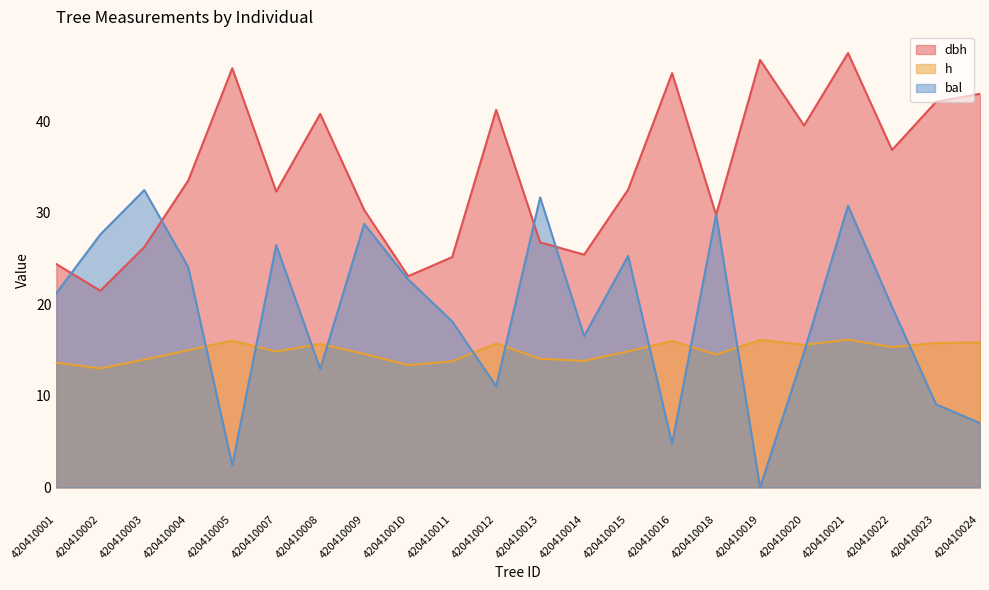

Read the h value at 420410005.

16.0